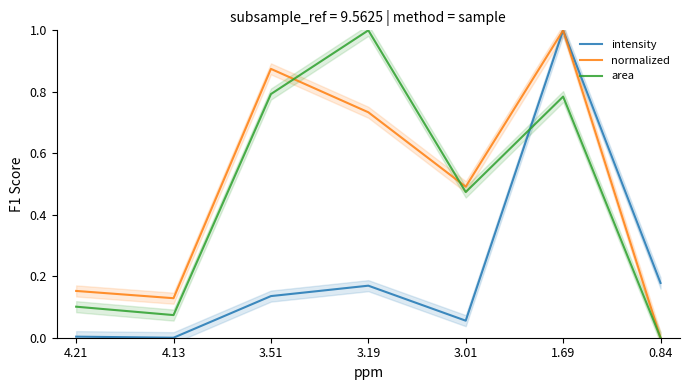

What is the value of the intensity point at the 7th from the left?

0.2